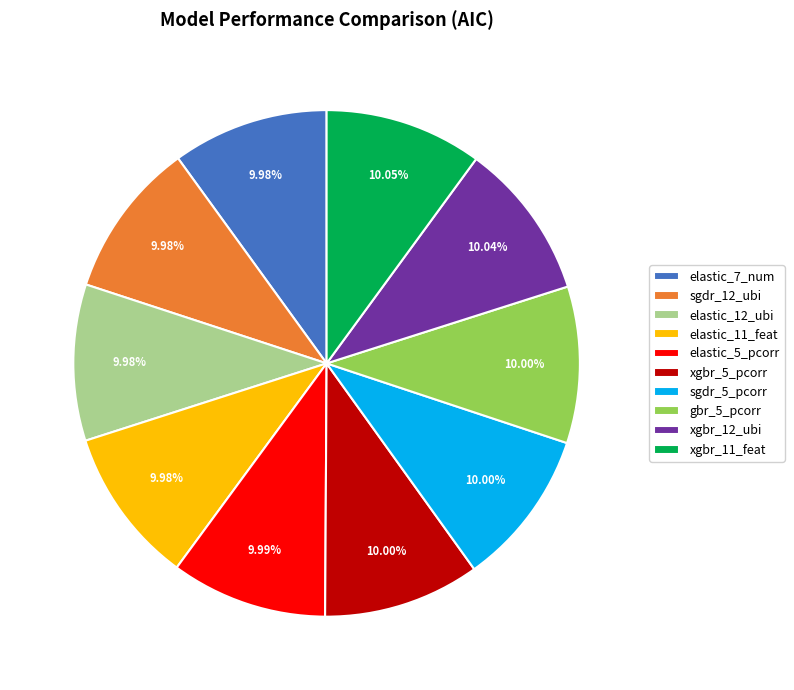

Combined, do elastic_7_num and elastic_11_feat account for over 50%?

No